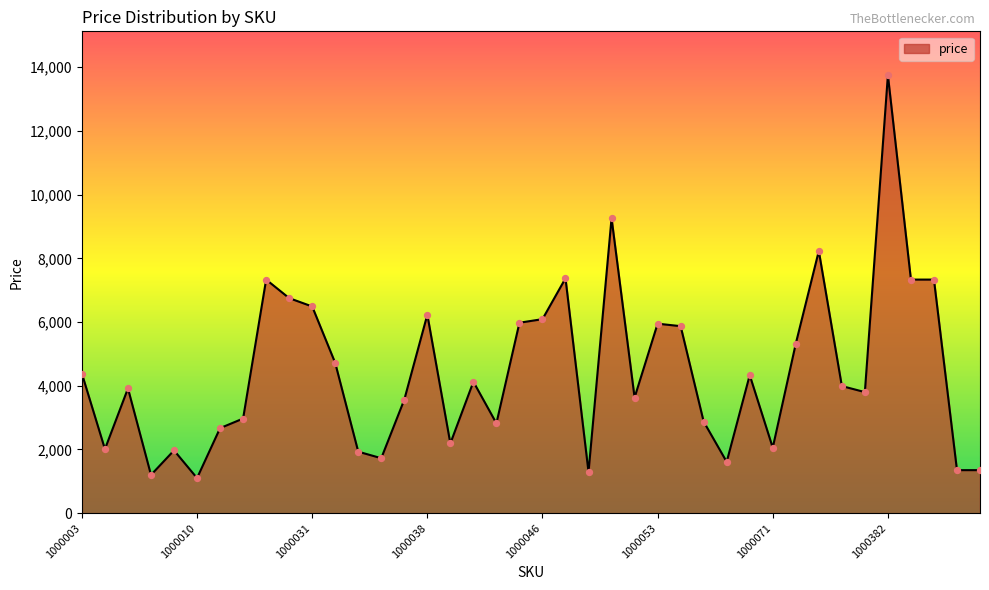

What is the difference between the maximum and minimum values?

12649